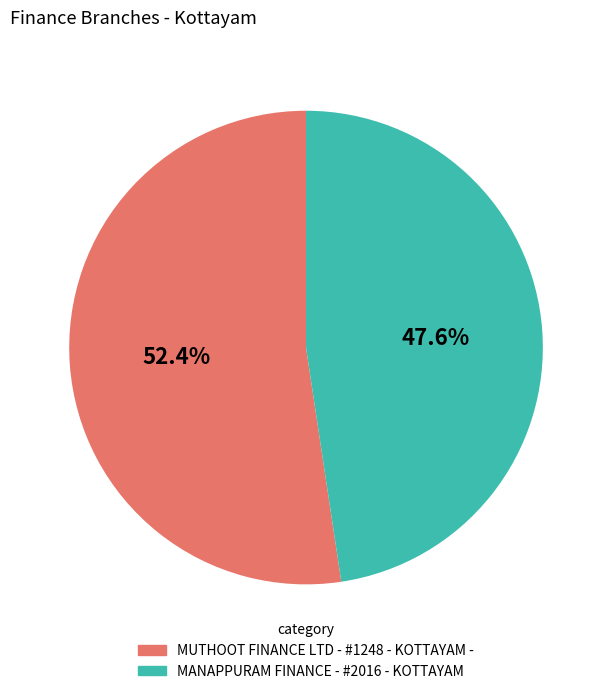

Approximately how many times larger is the value at MANAPPURAM FINANCE - #2016 - KOTTAYAM compared to MUTHOOT FINANCE LTD - #1248 - KOTTAYAM -?

0.9